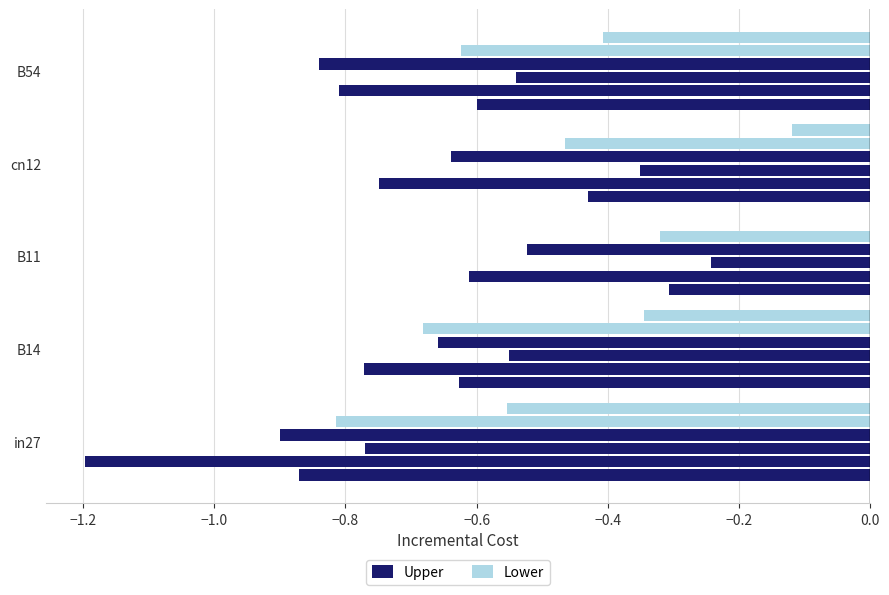

Between B14 and B54, which series saw the biggest shift?

Lower